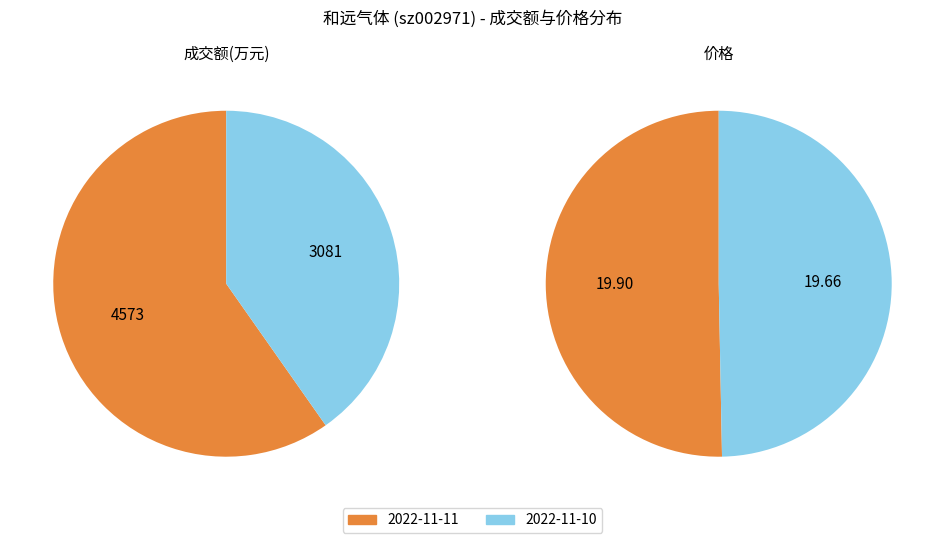

How much of the chart is everything except 2022-11-10?

59.7%